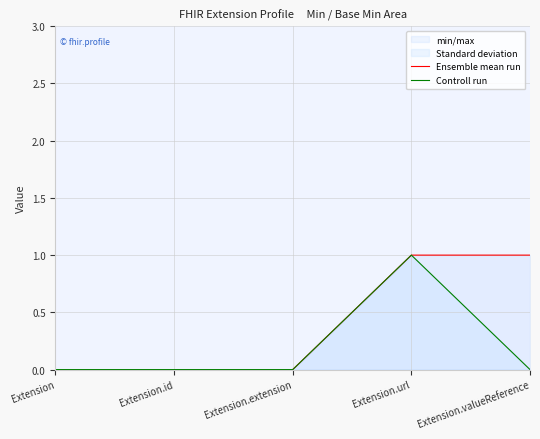

How many values in Ensemble mean run are above zero?

2